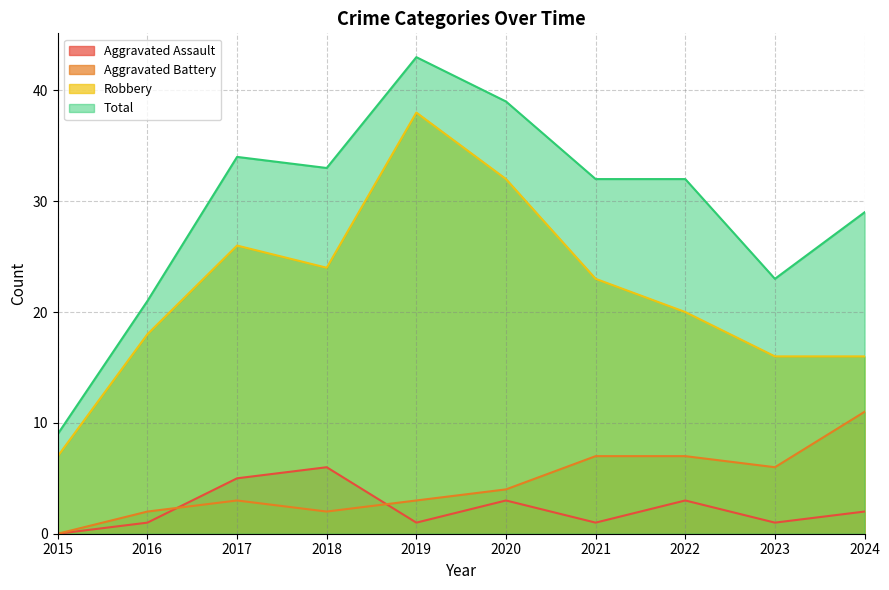

How many data points does each series have?

10